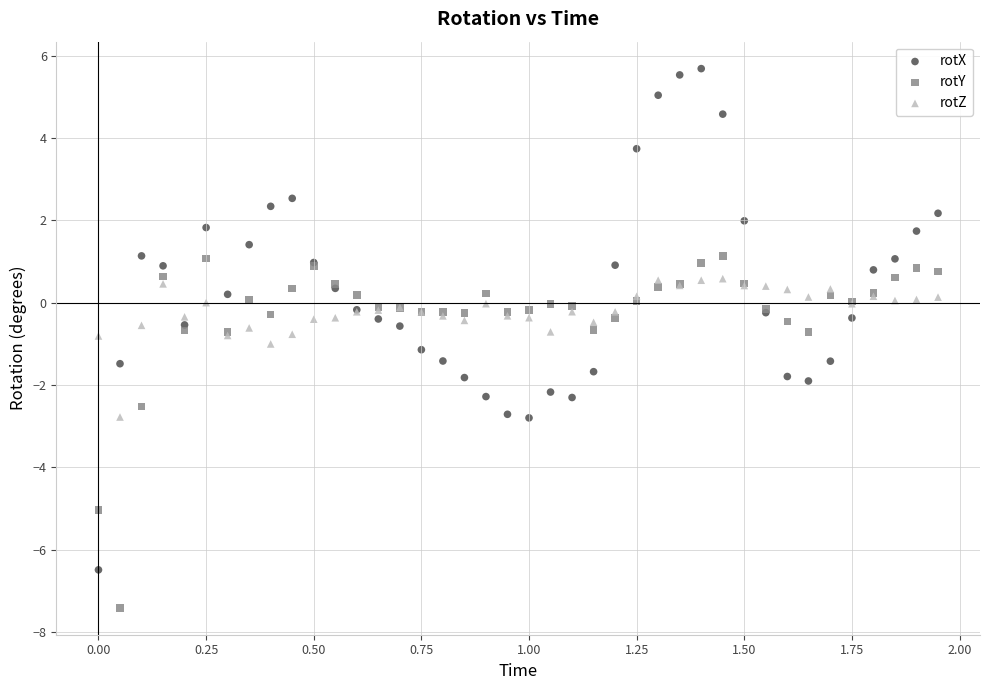

Which series contains the highest Y value?

rotX